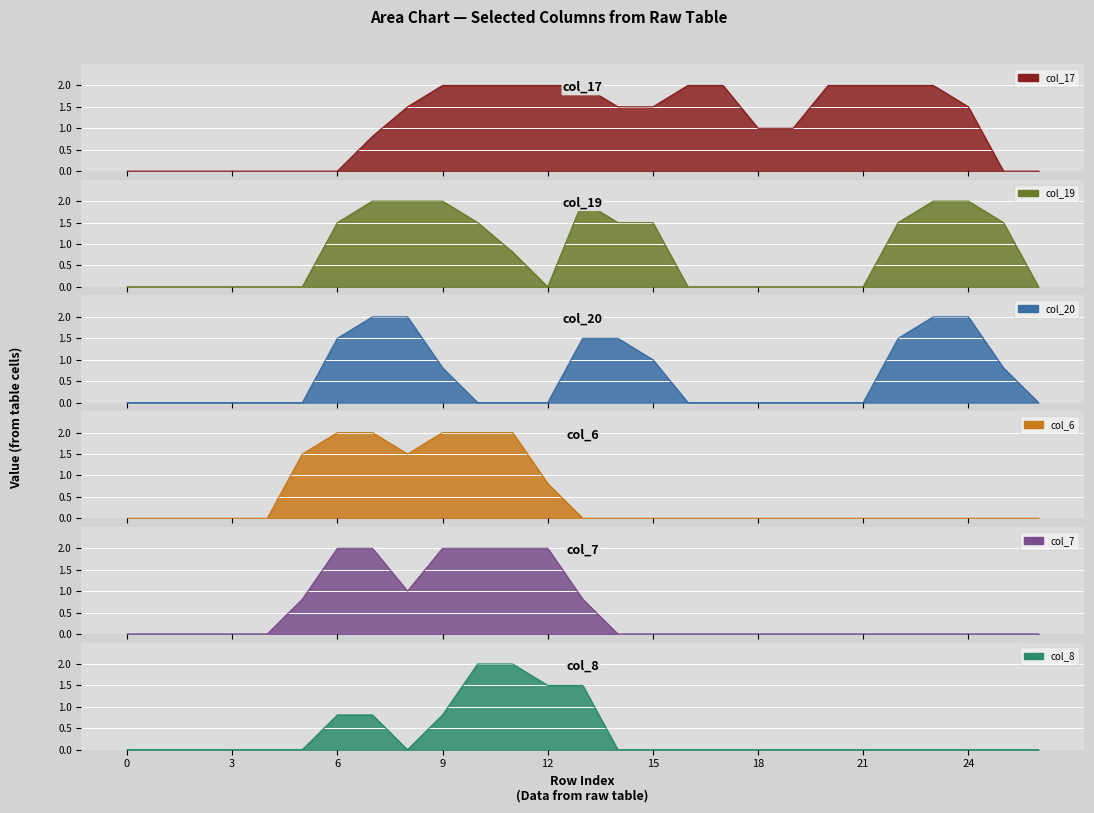

How many intersections are there between col_7 and col_17?

1